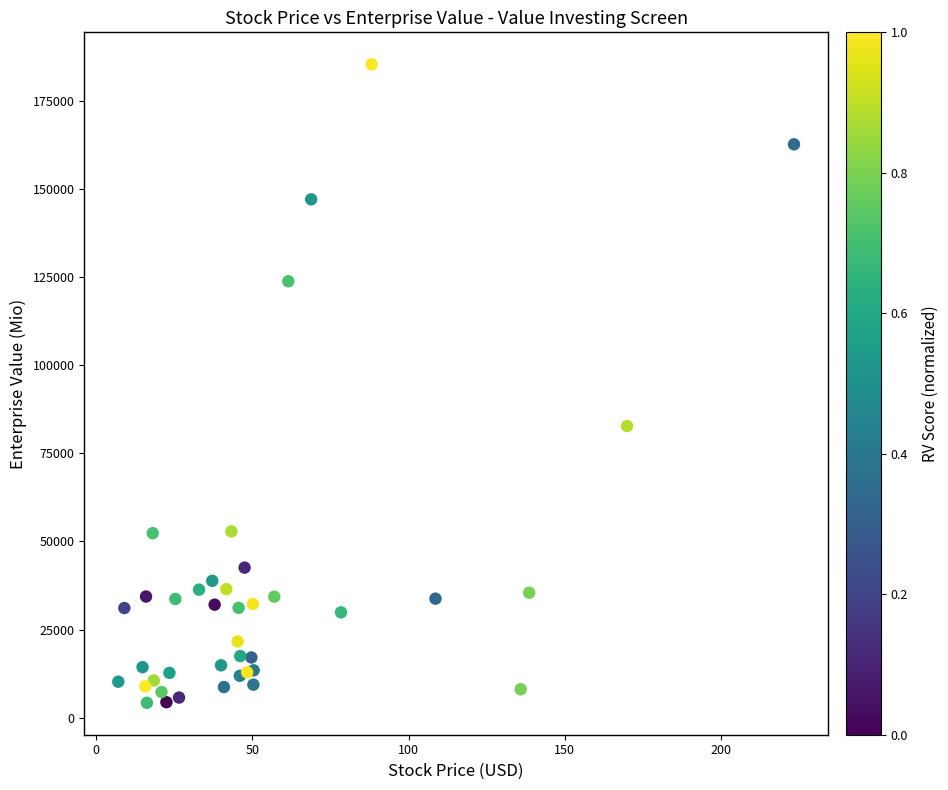

What Y value in the scatter plot is closest to 94844?

82763.5